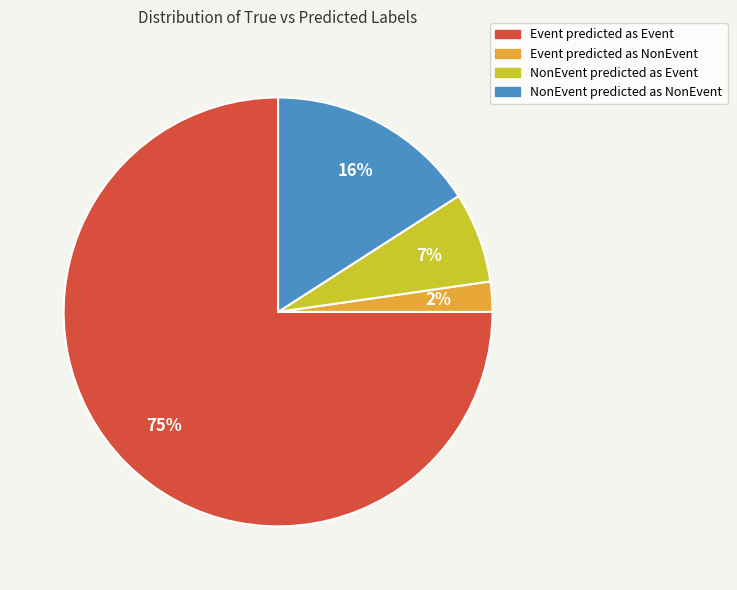

To the nearest percent, what is the difference between the largest and smallest slice percentages?

73%